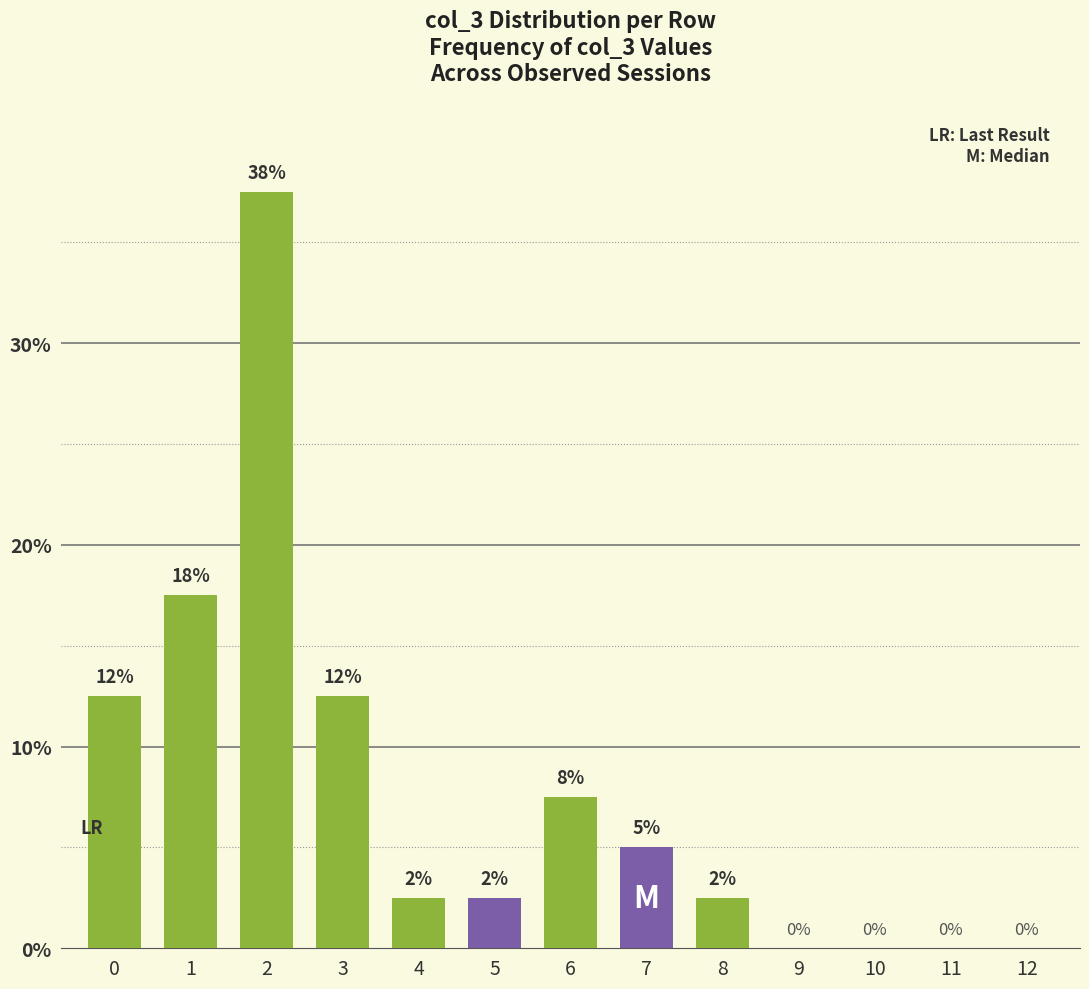

Count the number of data series in this chart.

1